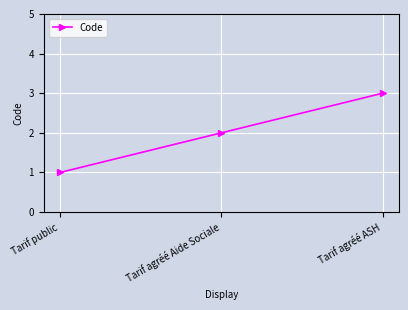

What is the change in value from Tarif public to Tarif agréé Aide Sociale?

+1